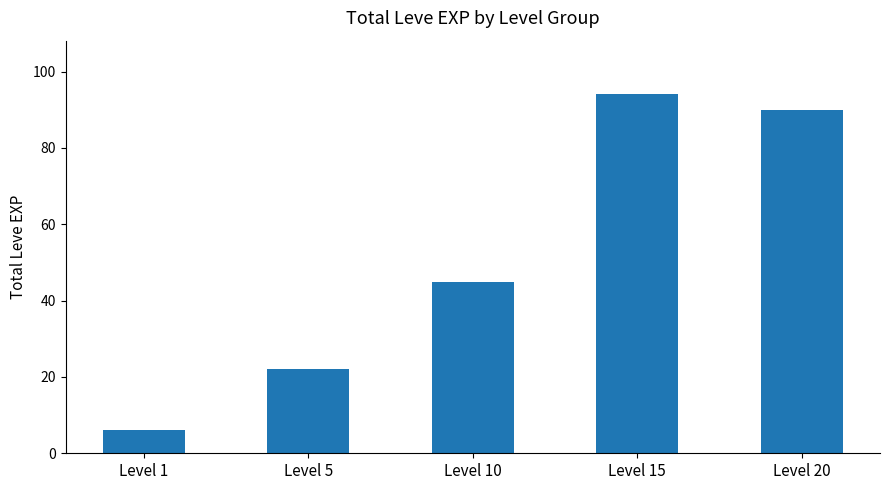

The chart shows a value of 22 at Level 15. True or false?

False